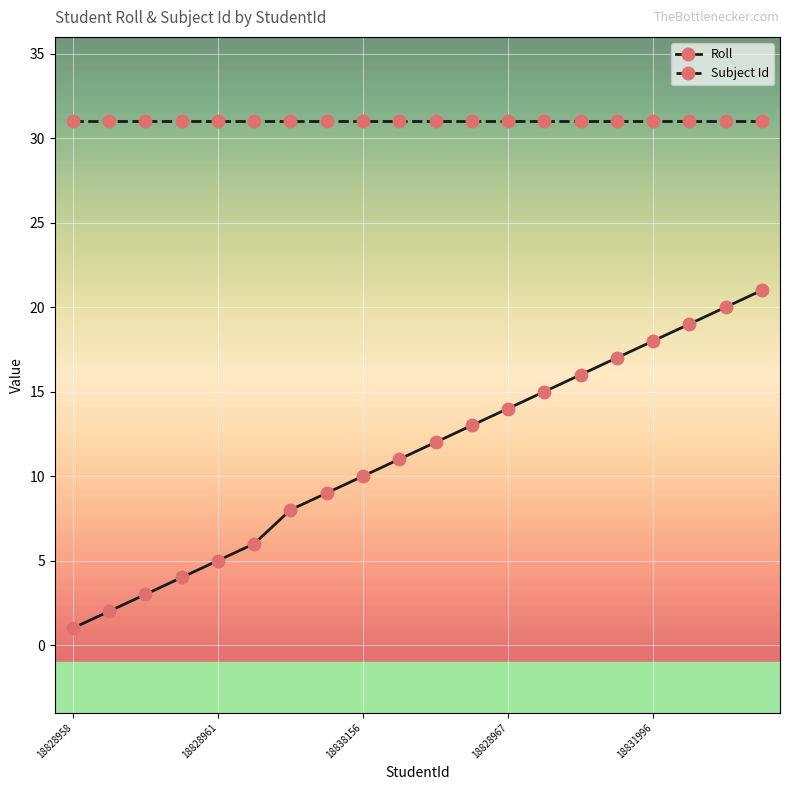

True or false: Roll and Subject Id cross at least once.

False